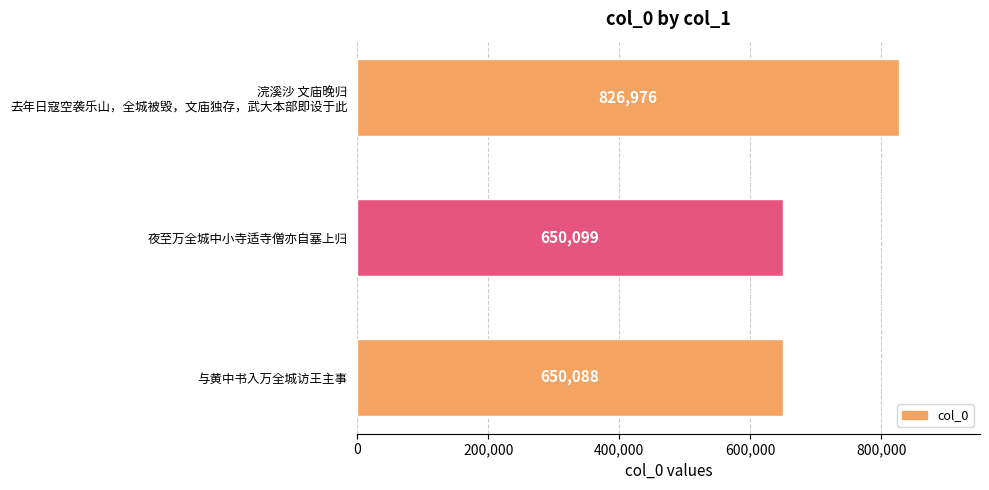

Is it true that the value at 与黄中书入万全城访王主事 is 650088?

True